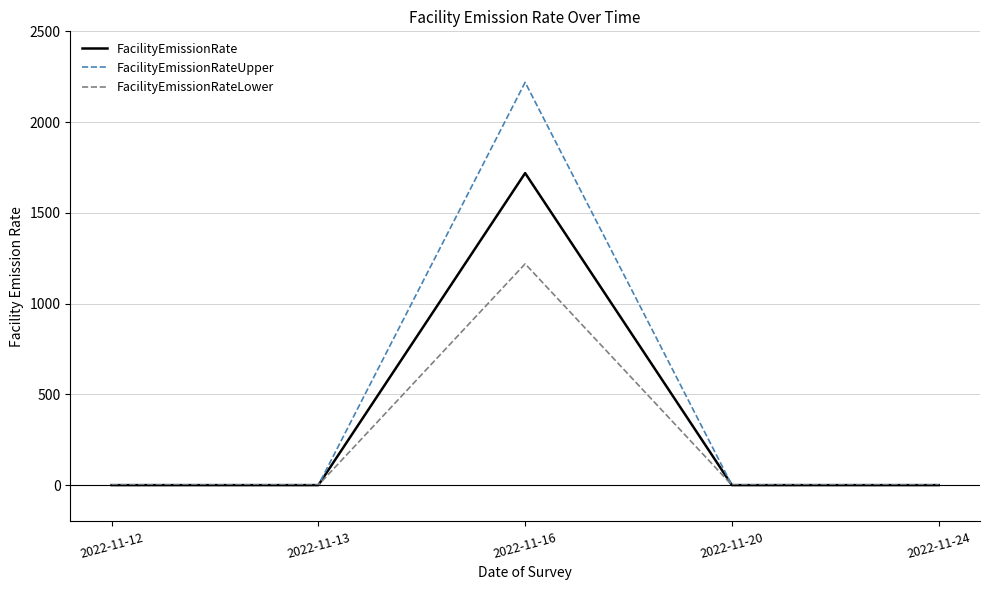

List the series in order of their overall mean, highest first.

FacilityEmissionRateUpper, FacilityEmissionRate, FacilityEmissionRateLower